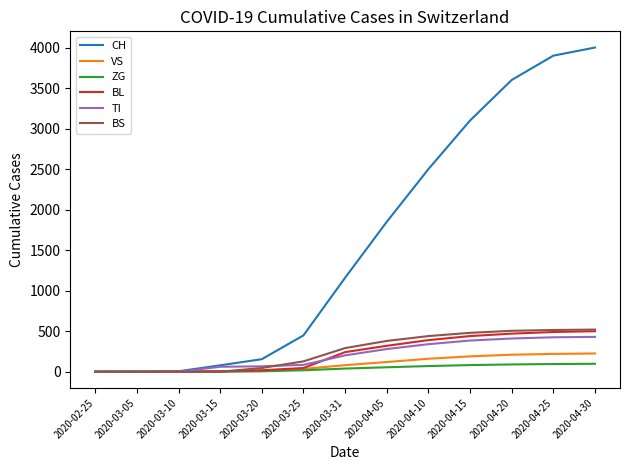

Rank the series at 2020-04-15 from highest to lowest value.

CH, BS, BL, TI, VS, ZG